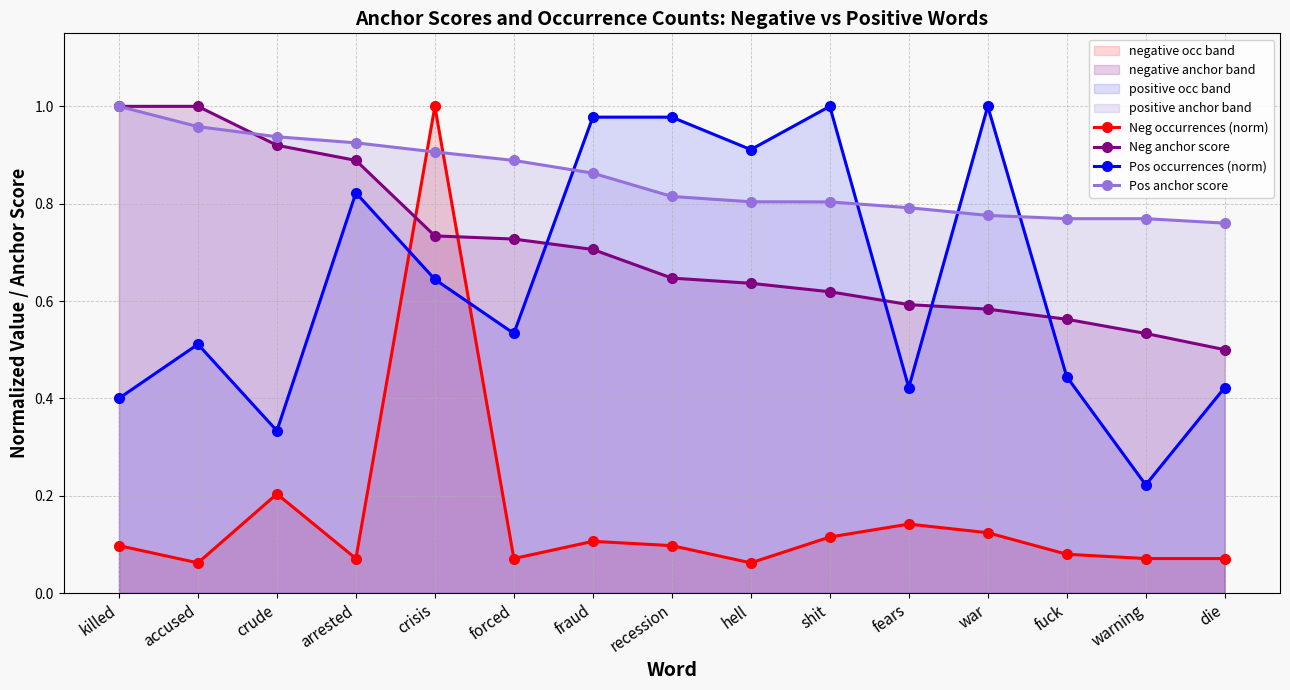

What position from the left is killed?

1